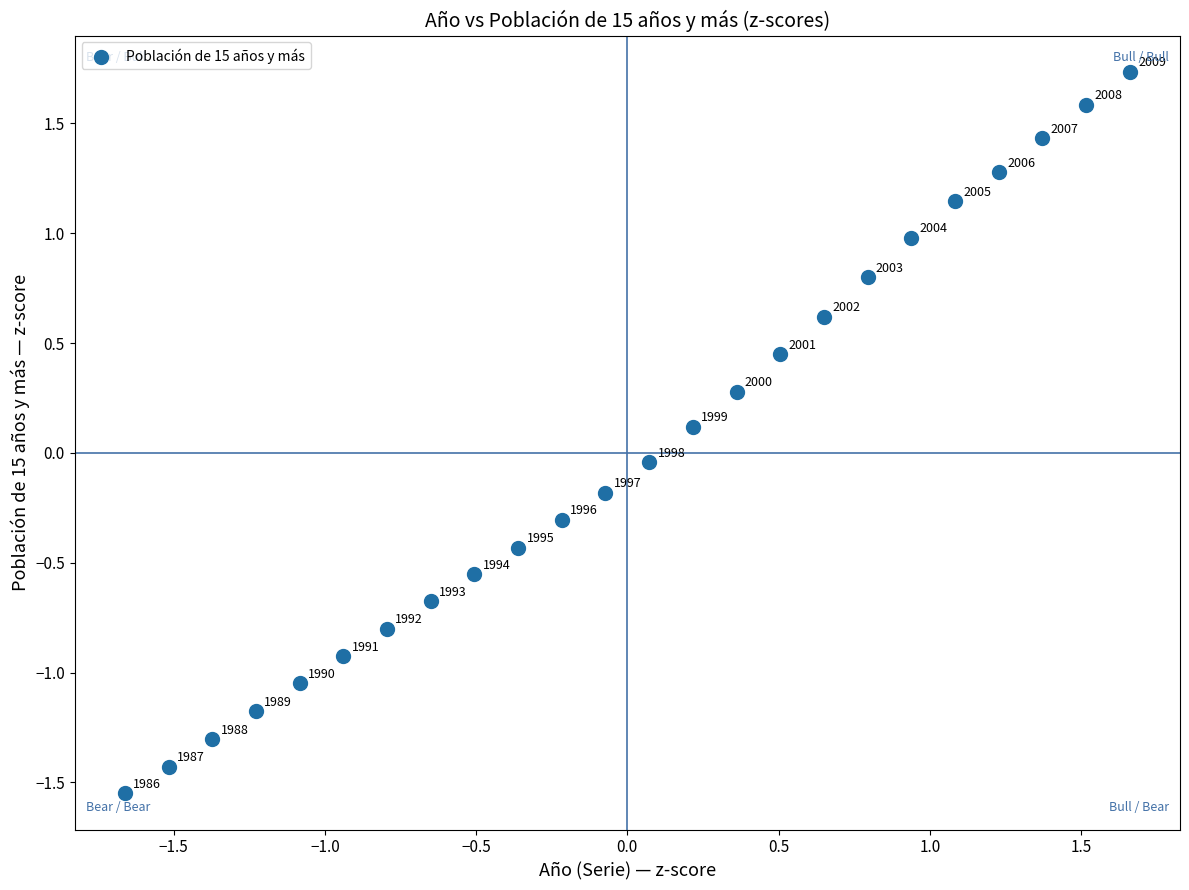

What is the range of Y values (max minus min)?

3.3